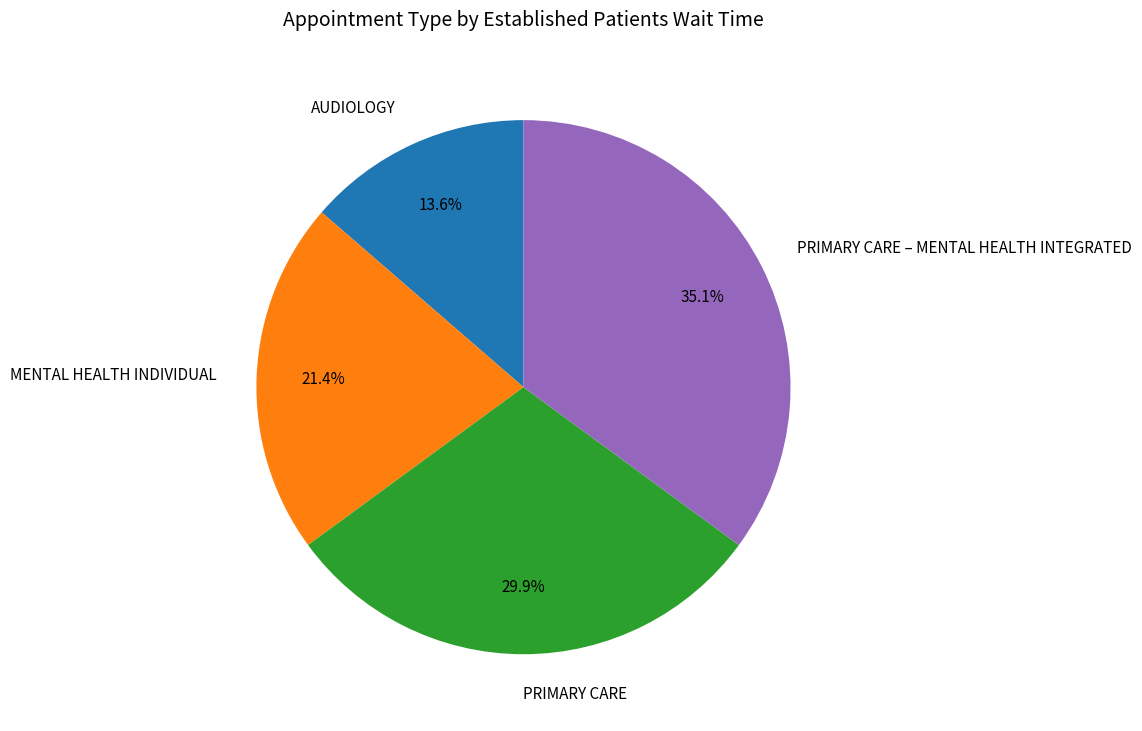

Combined, what portion of the pie is AUDIOLOGY and PRIMARY CARE – MENTAL HEALTH INTEGRATED?

48.7%